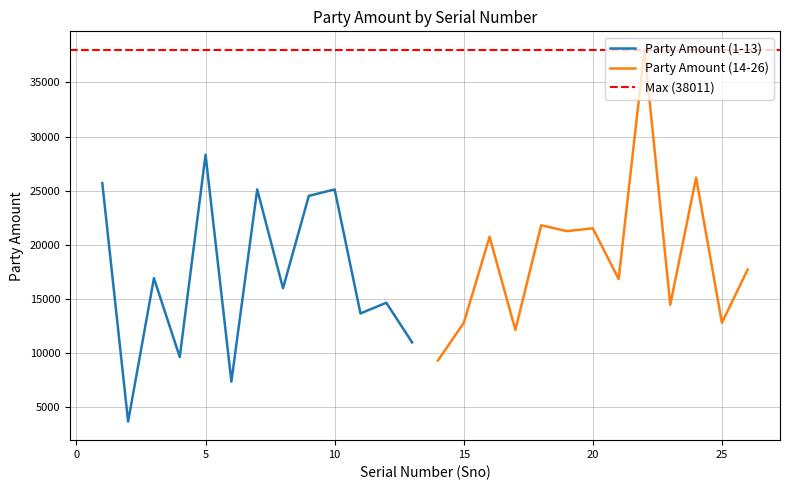

At which label does the data first exceed 16918?

1